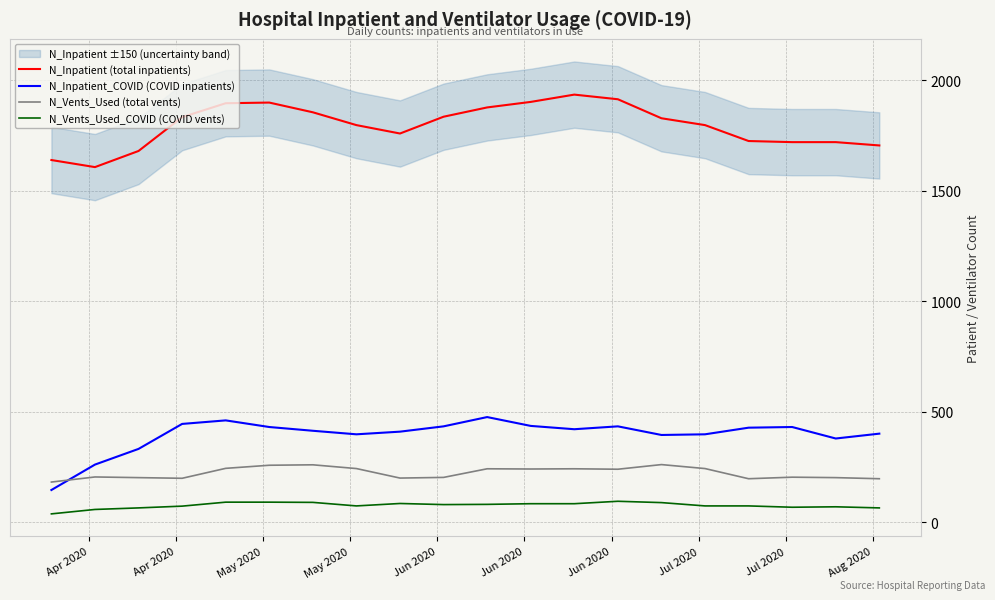

True or false: N_Inpatient (total inpatients) and N_Vents_Used_COVID (COVID vents) cross at least once.

False